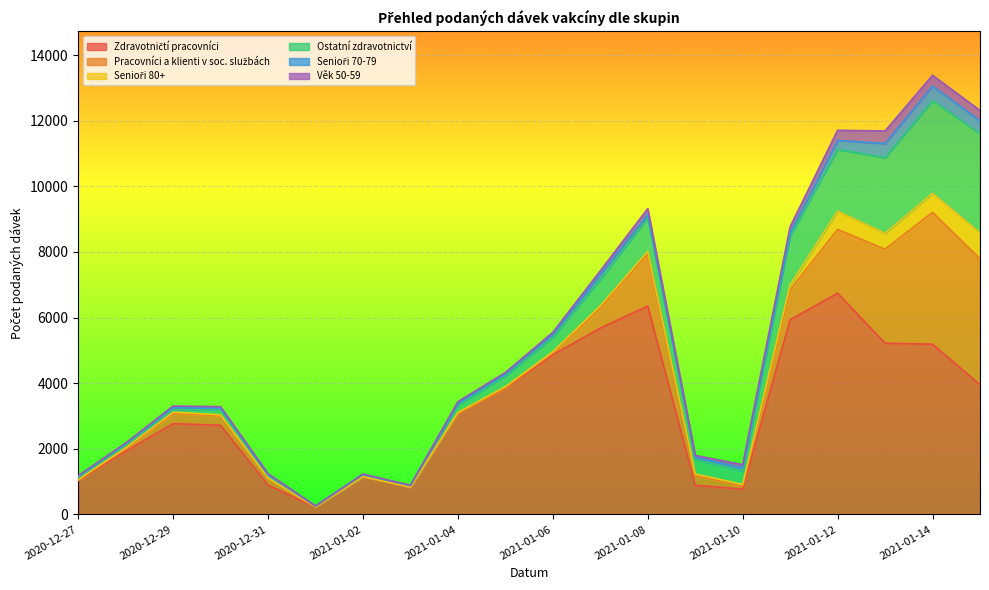

Reading left to right, transcribe all the data shown in this chart.

Zdravotničtí pracovníci: 1034	1923	2769	2716	894	220	1149	827	3083	3851	4866	5680	6350	887	771	5935	6744	5217	5189	3951
Pracovníci a klienti v soc. službách: 9	74	311	292	195	5	0	2	3	12	54	615	1592	303	78	914	1944	2868	4020	3842
Senioři 80+: 13	32	37	25	20	1	5	3	20	31	38	63	76	42	64	151	556	482	576	789
Ostatní zdravotnictví: 64	85	81	172	84	26	55	43	232	330	442	811	1024	439	403	1485	1883	2310	2832	3023
Senioři 70-79: 40	47	56	26	26	3	9	7	44	59	101	151	100	71	98	100	275	431	442	395
Věk 50-59: 19	14	49	53	24	1	10	5	54	42	50	106	181	56	103	186	309	383	328	317